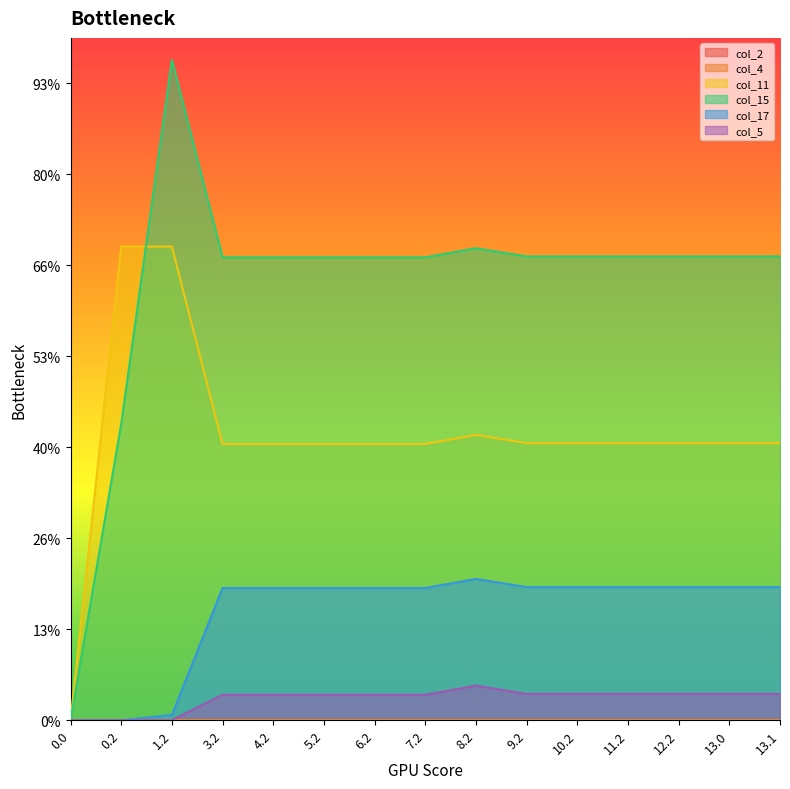

What is the label of the 6th point from the right?

9.2